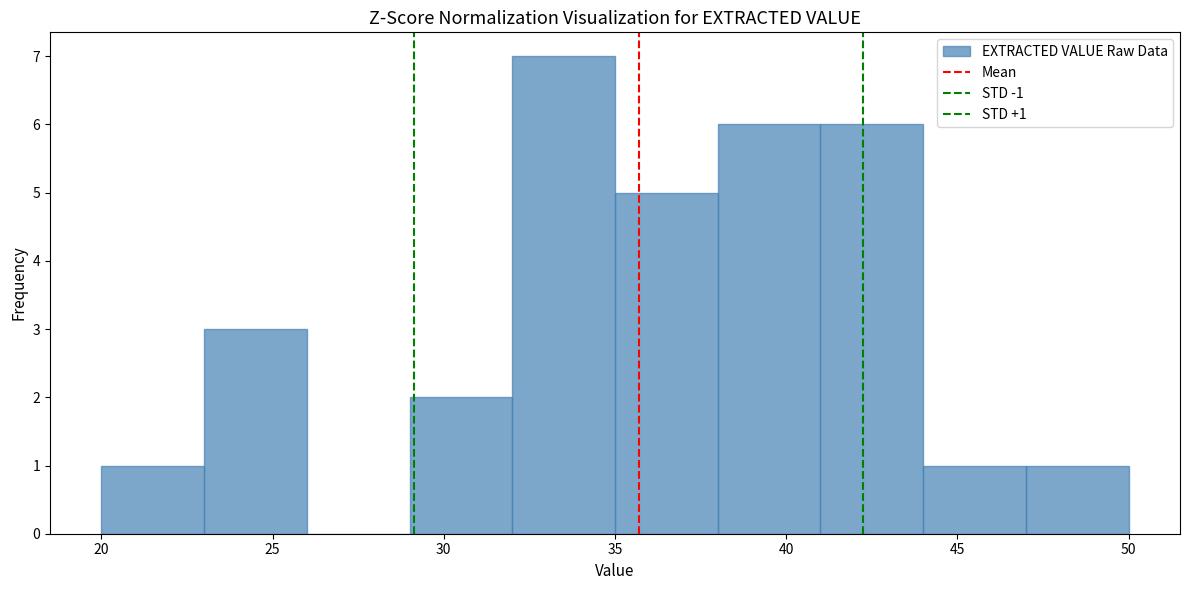

Over which range of the x-axis is the bar tallest?

32 to 35